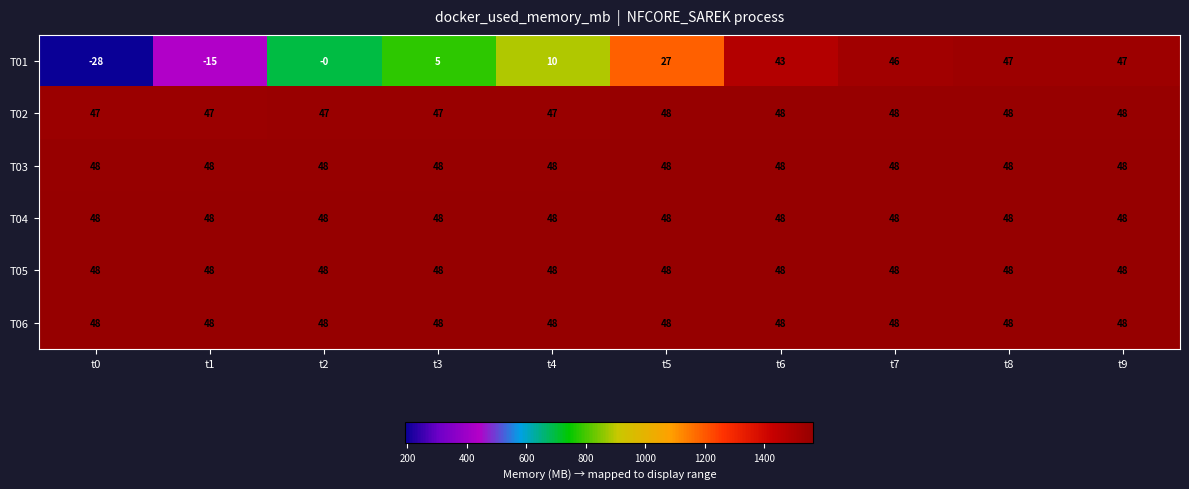

Which series changed the most between t2 and t9?

T01